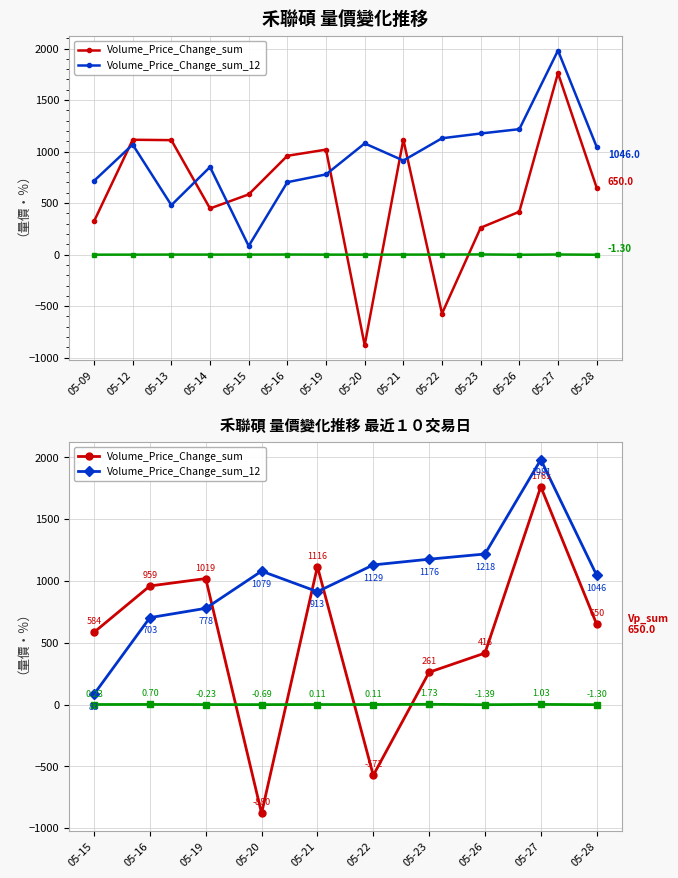

What is the sum of all Volume_Price_Change_sum_12 values?

10106.3